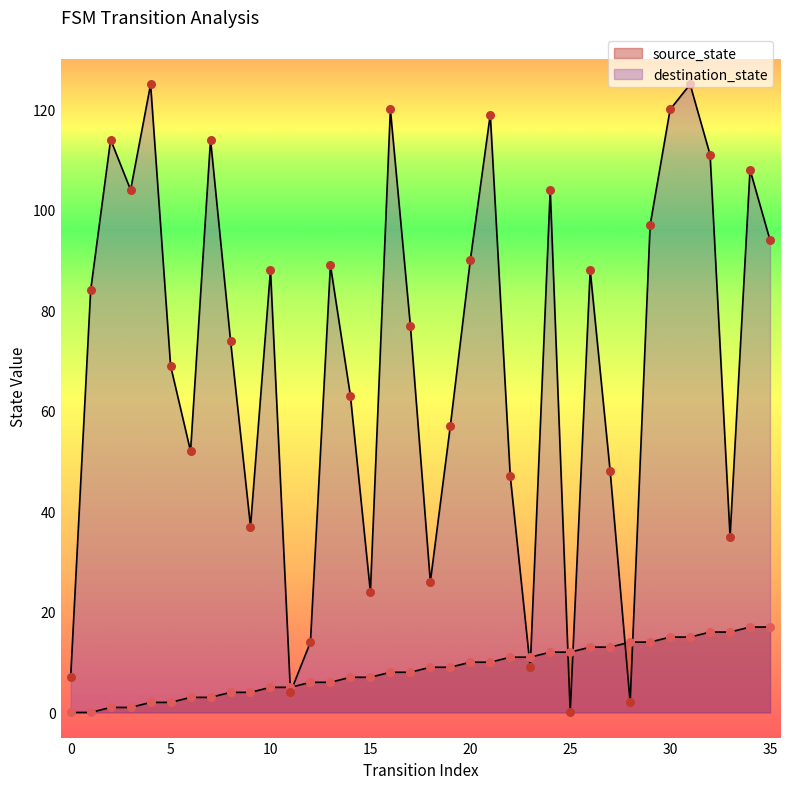

What are all the series names shown in the legend?

source_state, destination_state